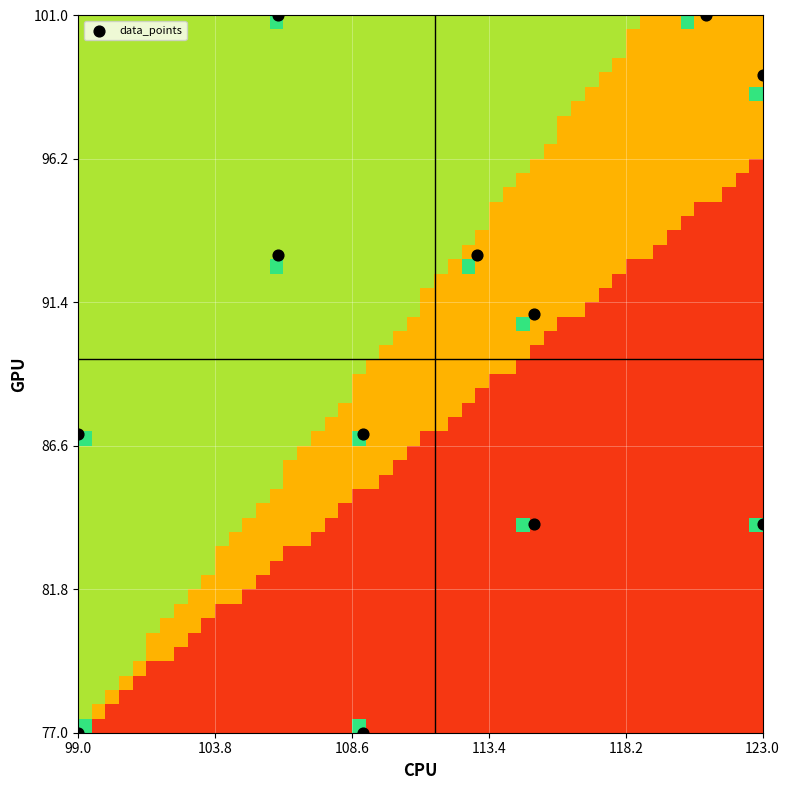

What is the range of X values (max minus min)?

24